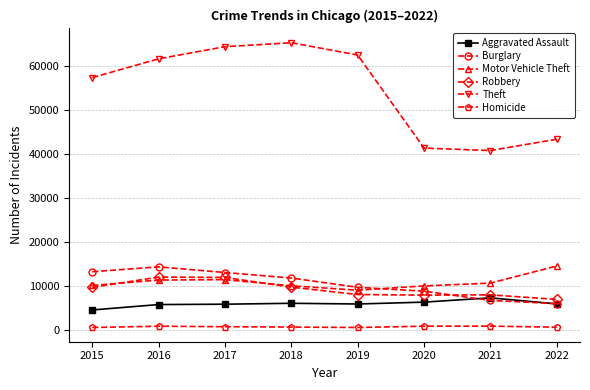

True or false: Robbery has a value of 4622 at 2019.

False